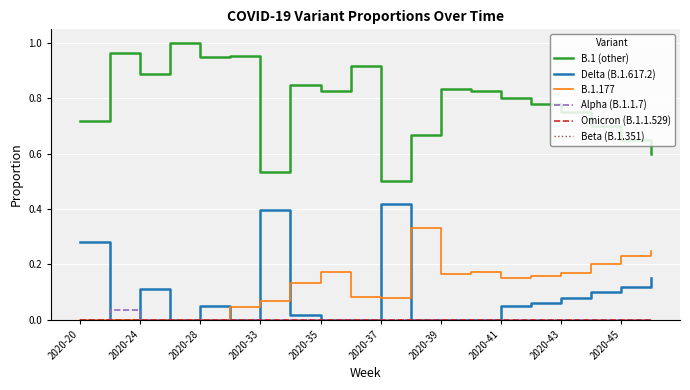

Reading left to right, list all the values displayed in this chart.

B.1 (other): 0.7	1.0	0.9	1.0	1.0	1.0	0.5	0.8	0.8	0.9	0.5	0.7	0.8	0.8	0.8	0.8	0.8	0.7	0.7	0.6
Delta (B.1.617.2): 0.3	0.0	0.1	0.0	0.0	0.0	0.4	0.0	0.0	0.0	0.4	0.0	0.0	0.0	0.1	0.1	0.1	0.1	0.1	0.1
B.1.177: 0.0	0.0	0.0	0.0	0.0	0.0	0.1	0.1	0.2	0.1	0.1	0.3	0.2	0.2	0.1	0.2	0.2	0.2	0.2	0.2
Alpha (B.1.1.7): 0.0	0.0	0.0	0.0	0.0	0.0	0.0	0.0	0.0	0.0	0.0	0.0	0.0	0.0	0.0	0.0	0.0	0.0	0.0	0.0
Omicron (B.1.1.529): 0.0	0.0	0.0	0.0	0.0	0.0	0.0	0.0	0.0	0.0	0.0	0.0	0.0	0.0	0.0	0.0	0.0	0.0	0.0	0.0
Beta (B.1.351): 0.0	0.0	0.0	0.0	0.0	0.0	0.0	0.0	0.0	0.0	0.0	0.0	0.0	0.0	0.0	0.0	0.0	0.0	0.0	0.0